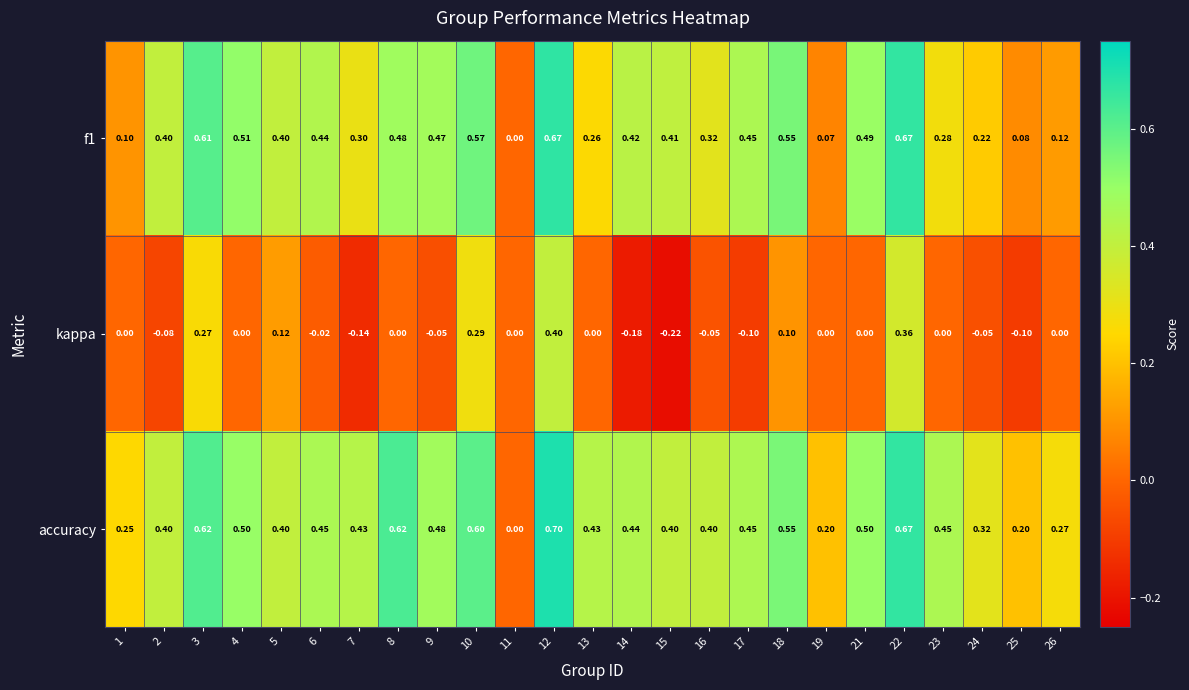

Which series has the largest total across all categories?

accuracy